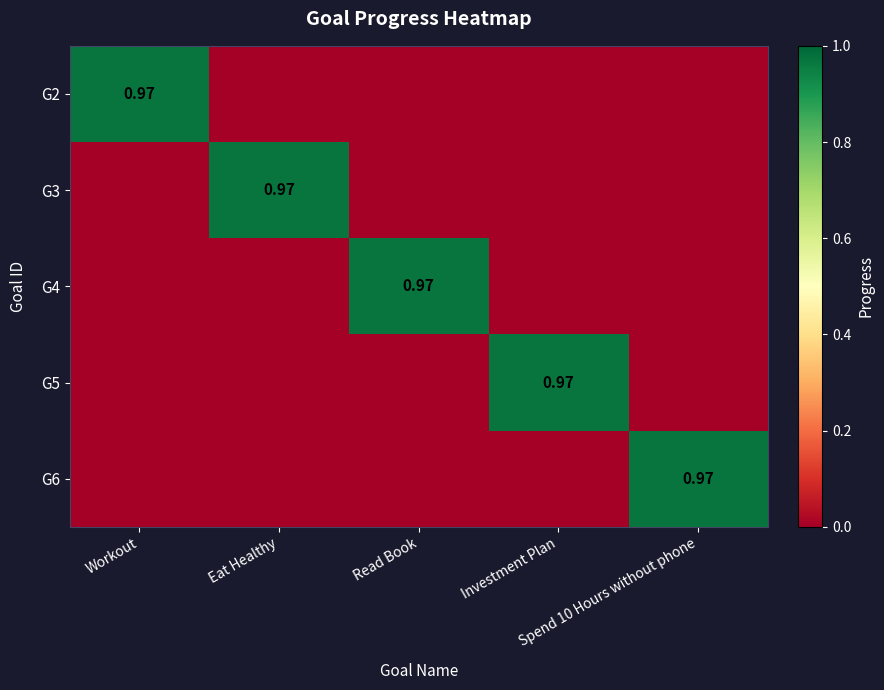

How many data points in G2 are above 0?

1